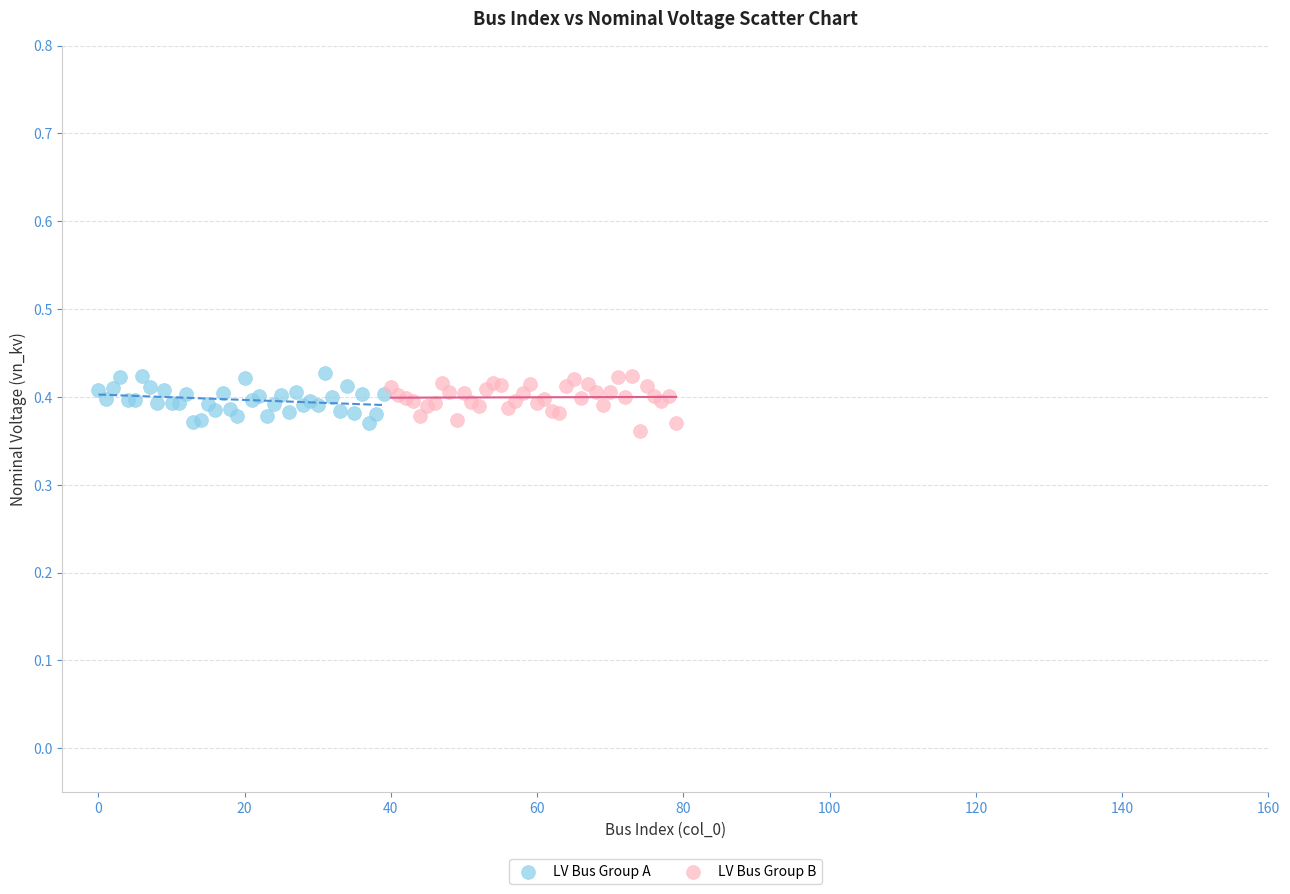

Which series reaches the minimum Y coordinate?

LV Bus Group B